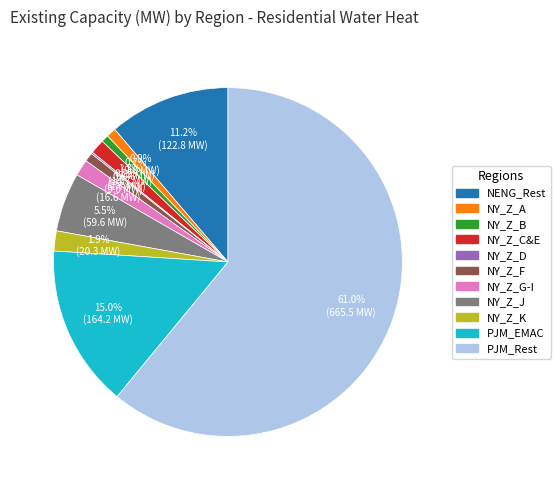

What is the largest slice in the pie chart?

PJM_Rest